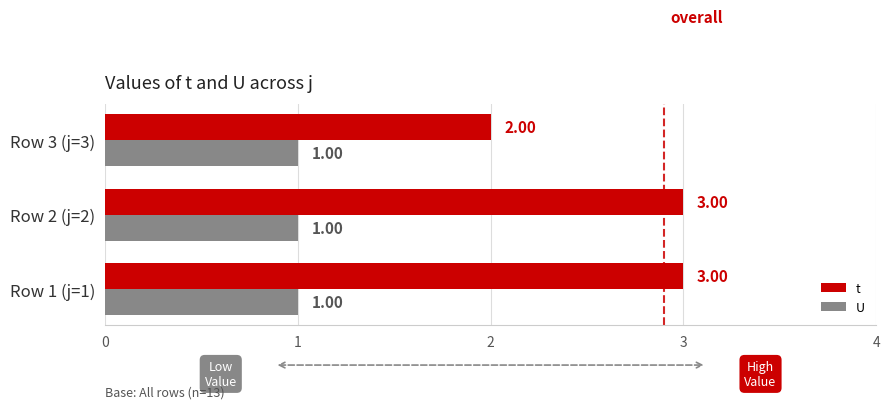

Which series has the largest range (max minus min)?

t